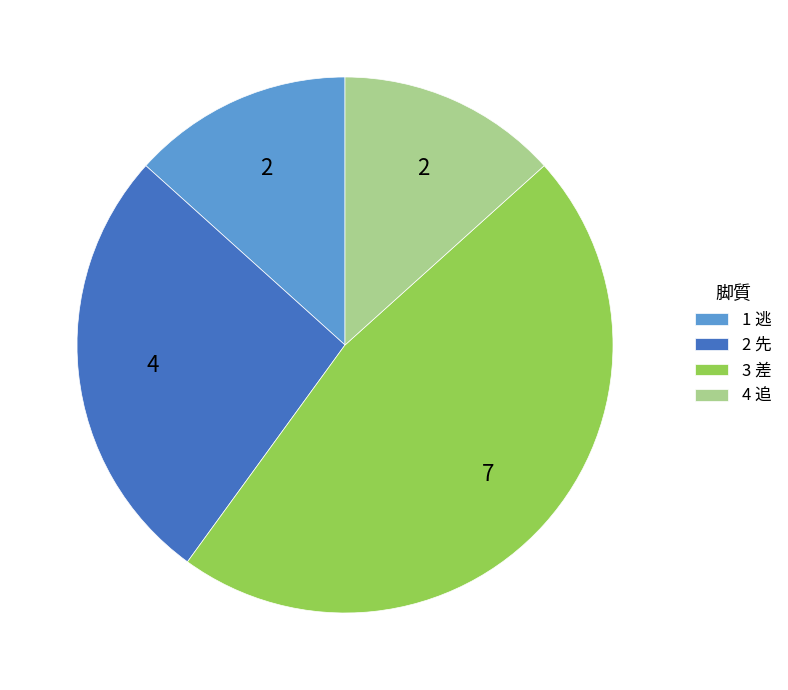

Count the number of slices in the pie.

4